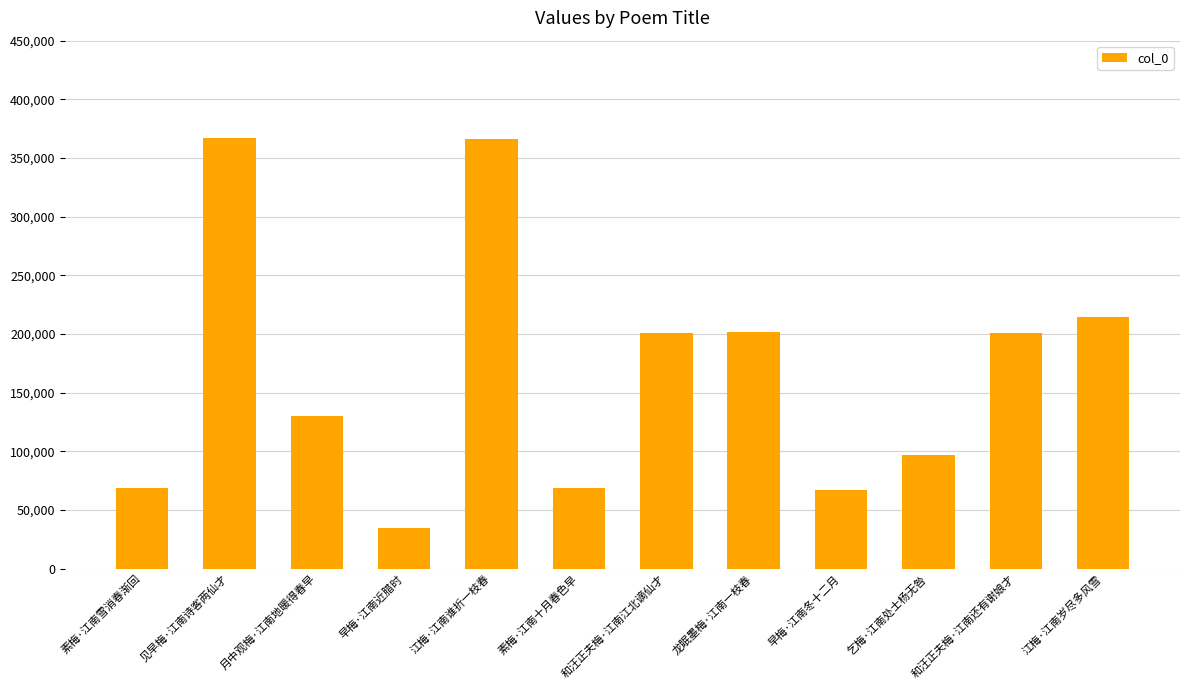

What is the change in value from 素梅·江南十月春色早 to 龙眠墨梅·江南一枝春?

+132965